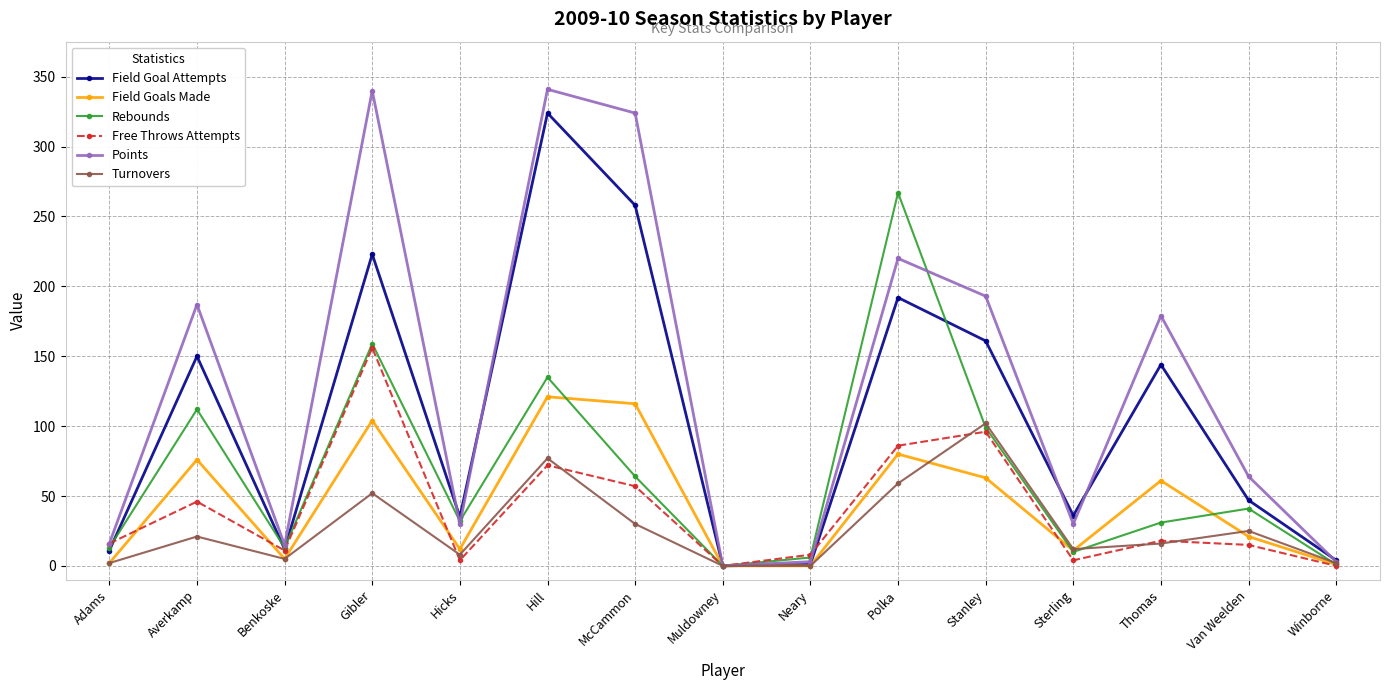

At Van Weelden, list the series in order from smallest to largest.

Free Throws Attempts, Field Goals Made, Turnovers, Rebounds, Field Goal Attempts, Points